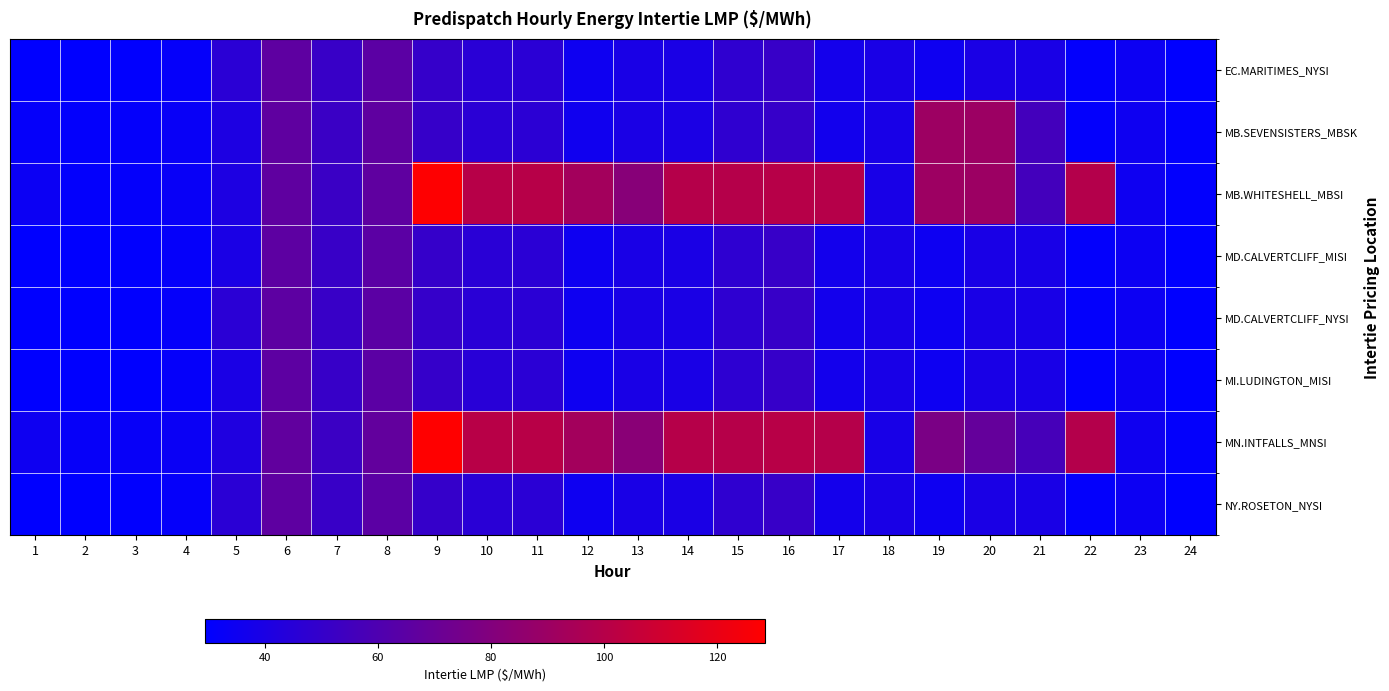

Reading left to right, what are all the values shown in this chart?

EC.MARITIMES_NYSI: 1=29.7	2=29.5	3=29.8	4=31.6	5=46.0	6=65.8	7=51.1	8=65.0	9=50.0	10=45.5	11=45.9	12=35.2	13=39.5	14=39.7	15=47.6	16=51.0	17=37.2	18=39.2	19=34.9	20=39.6	21=39.1	22=30.7	23=34.4	24=29.6
MB.SEVENSISTERS_MBSK: 1=31.5	2=30.9	3=31.2	4=32.7	5=41.0	6=66.4	7=51.9	8=66.3	9=50.7	10=45.8	11=46.2	12=35.6	13=39.7	14=39.9	15=47.9	16=50.6	17=36.6	18=38.8	19=90.2	20=90.2	21=55.5	22=30.9	23=34.9	24=30.3
MB.WHITESHELL_MBSI: 1=34.0	2=30.9	3=31.3	4=32.7	5=41.0	6=66.4	7=51.9	8=66.3	9=127.8	10=100.5	11=100.5	12=92.6	13=82.0	14=99.5	15=99.6	16=100.6	17=100.0	18=38.8	19=90.2	20=90.2	21=55.5	22=99.1	23=34.9	24=30.3
MD.CALVERTCLIFF_MISI: 1=29.8	2=29.5	3=29.9	4=31.6	5=39.8	6=65.8	7=51.1	8=65.0	9=50.0	10=45.4	11=45.8	12=35.1	13=39.4	14=39.5	15=47.4	16=50.8	17=37.0	18=39.0	19=34.8	20=39.4	21=39.1	22=30.6	23=34.3	24=29.5
MD.CALVERTCLIFF_NYSI: 1=29.8	2=29.5	3=29.9	4=31.6	5=46.0	6=65.8	7=51.1	8=65.0	9=50.0	10=45.4	11=45.8	12=35.1	13=39.4	14=39.5	15=47.4	16=50.8	17=37.0	18=39.0	19=34.8	20=39.4	21=39.1	22=30.6	23=34.3	24=29.5
MI.LUDINGTON_MISI: 1=29.8	2=29.5	3=29.8	4=31.5	5=39.7	6=65.6	7=51.1	8=65.0	9=50.0	10=45.3	11=45.8	12=35.0	13=39.2	14=39.4	15=47.2	16=50.6	17=36.9	18=38.8	19=34.7	20=39.2	21=39.0	22=30.6	23=34.2	24=29.4
MN.INTFALLS_MNSI: 1=35.1	2=31.8	3=32.2	4=33.5	5=41.7	6=67.2	7=52.4	8=67.3	9=128.5	10=100.9	11=100.8	12=92.6	13=82.6	14=100.0	15=100.2	16=100.7	17=99.8	18=38.9	19=76.7	20=68.4	21=56.5	22=99.2	23=35.4	24=30.9
NY.ROSETON_NYSI: 1=29.7	2=29.5	3=29.8	4=31.6	5=46.0	6=65.8	7=51.1	8=65.0	9=50.0	10=45.5	11=45.9	12=35.2	13=39.5	14=39.7	15=47.6	16=51.0	17=37.2	18=39.2	19=34.9	20=39.6	21=39.1	22=30.7	23=34.4	24=29.6